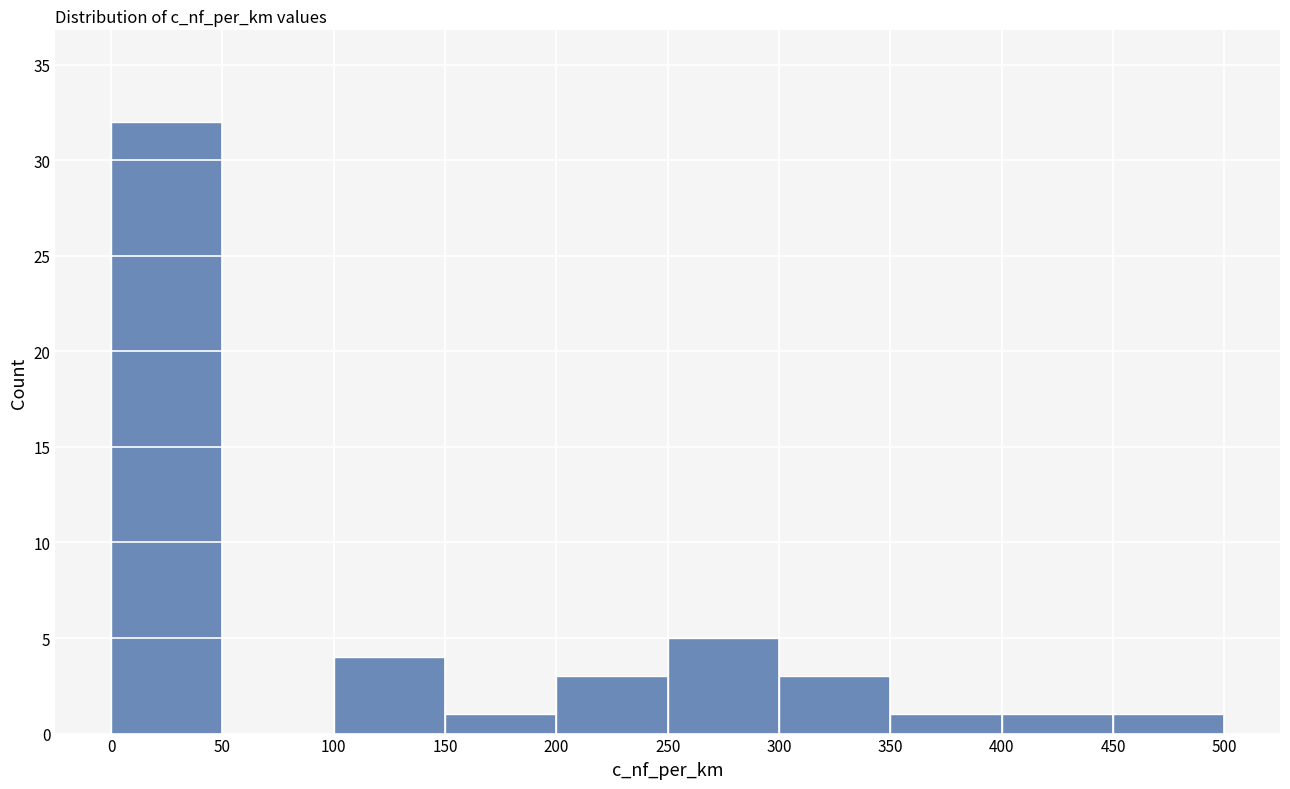

Reading left to right, transcribe this chart: for each bar, give the range it covers on the x-axis and its height. The values are not printed on the chart, so give them approximately, as read against the axis.

0 to 50: 32
50 to 100: 0
100 to 150: 4
150 to 200: 1
200 to 250: 3
250 to 300: 5
300 to 350: 3
350 to 400: 1
400 to 450: 1
450 to 500: 1